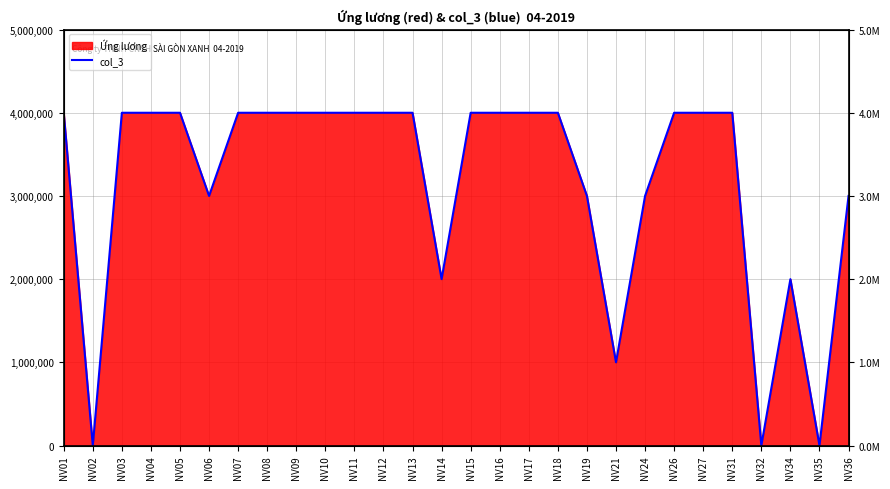

How many interior local peaks (higher than both neighbors) does the data have?

1